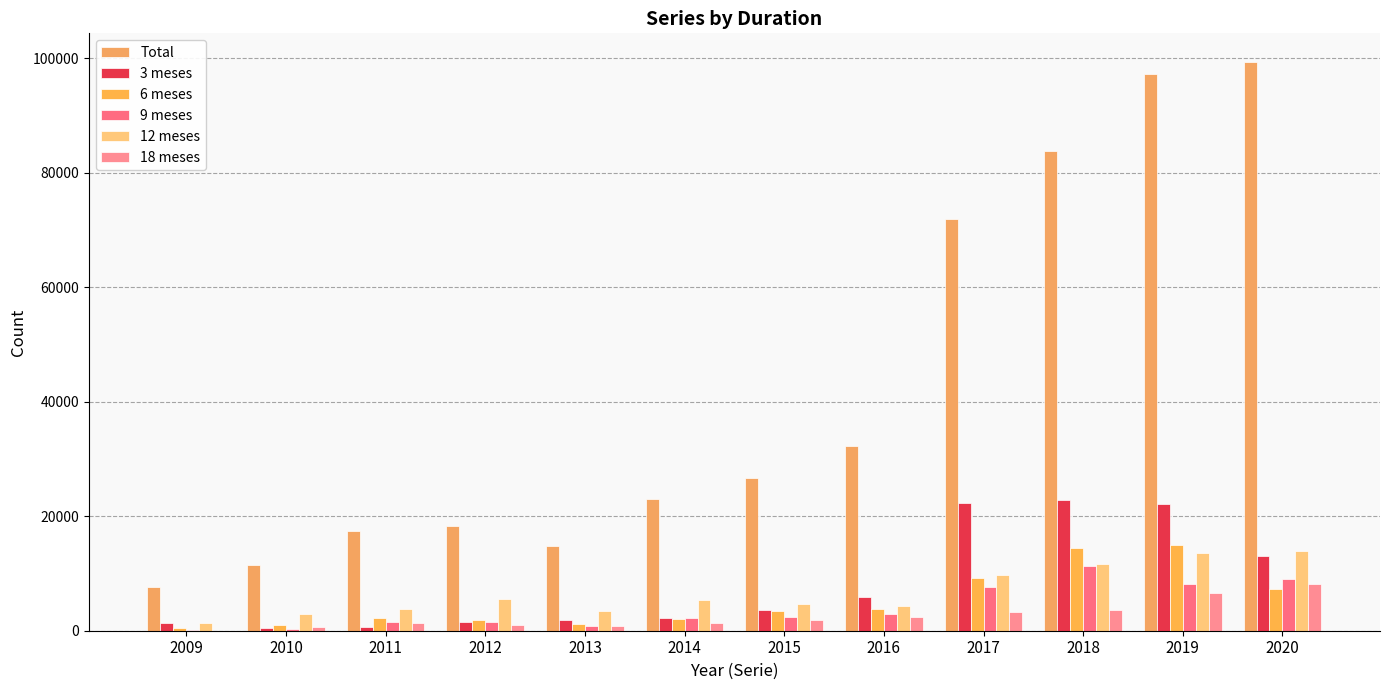

Between 2015 and 2011, which is larger?

2015